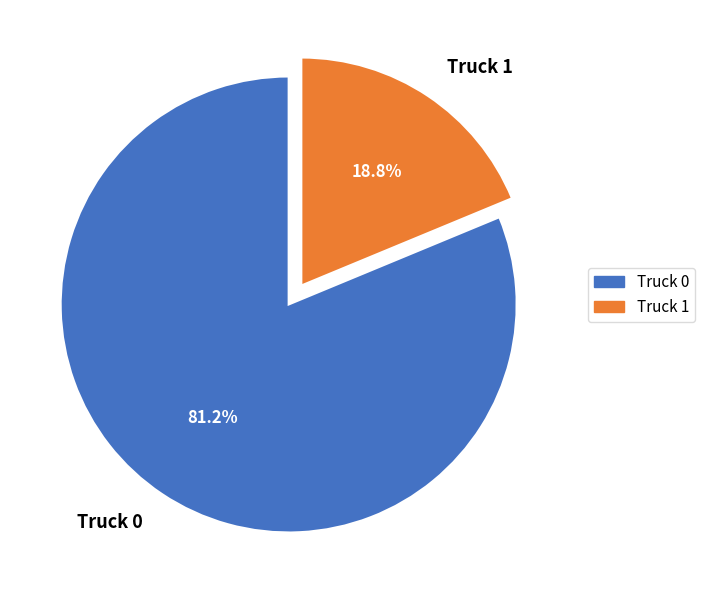

Does any single category account for the majority?

Yes